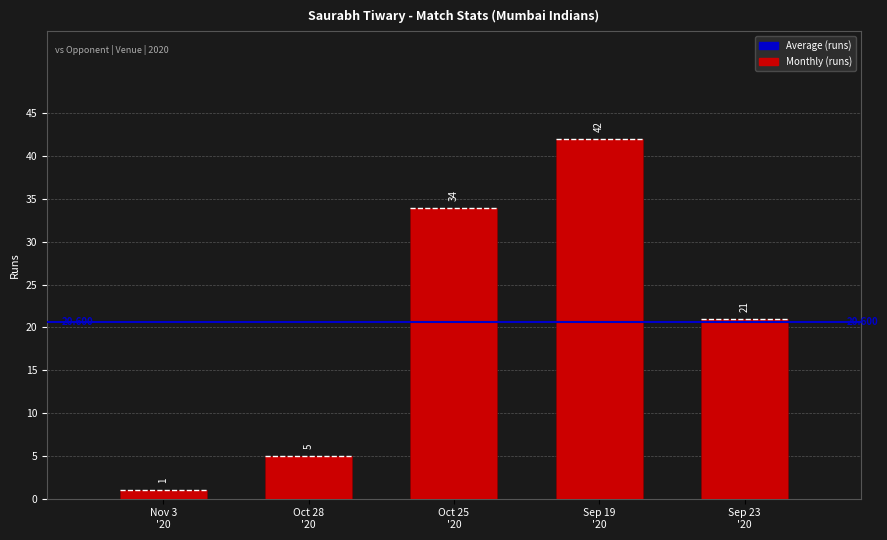

What is the ratio of the value at Sep 19
'20 to the value at Nov 3
'20?

42.0